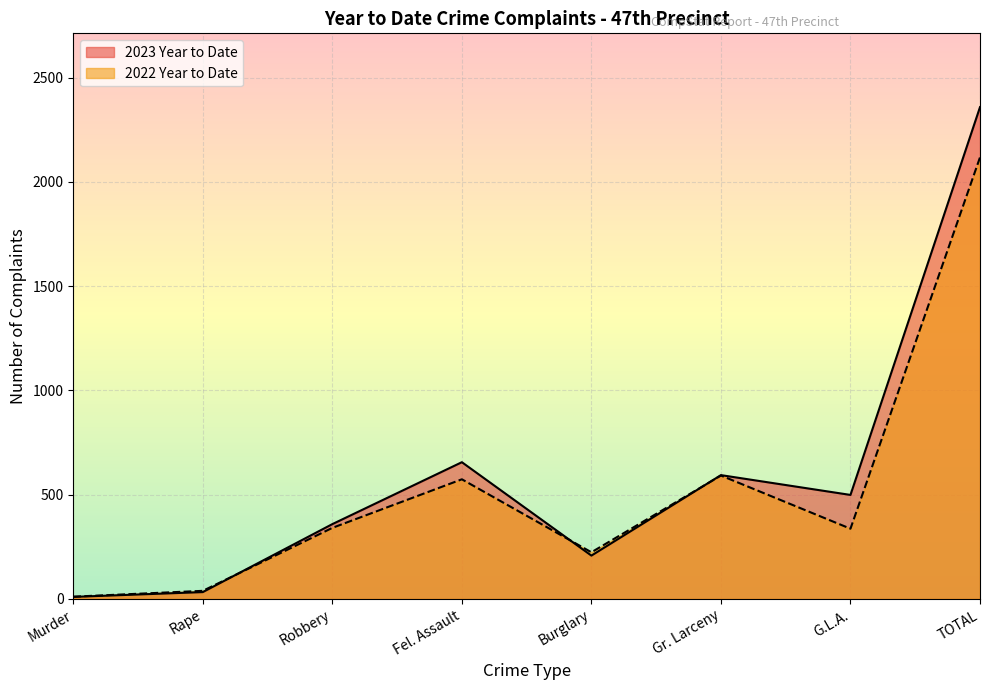

What value does the 2022 Year to Date series have at G.L.A.?

337